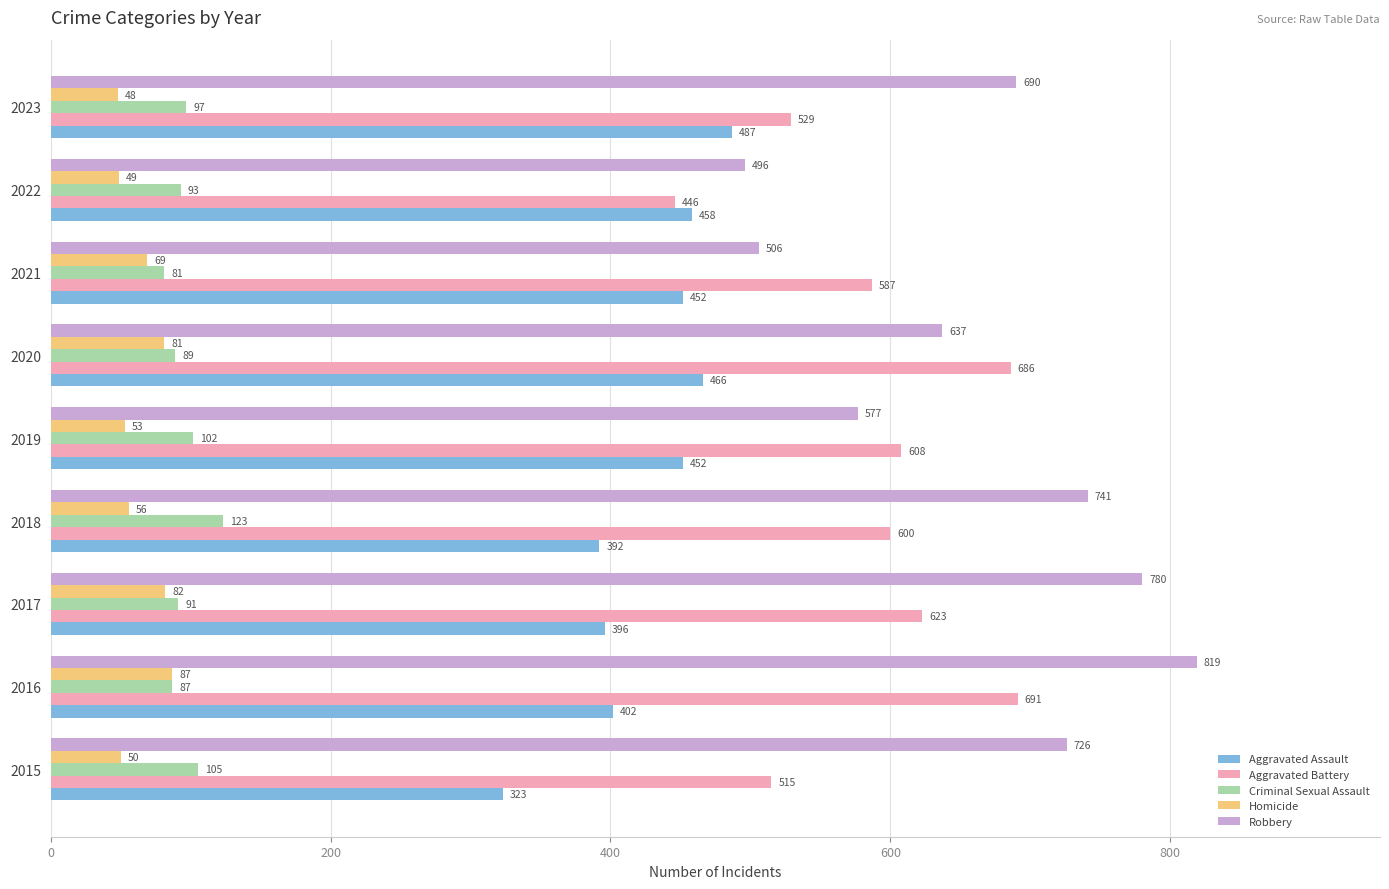

The value of Aggravated Assault at 2023 is 487. True or false?

True